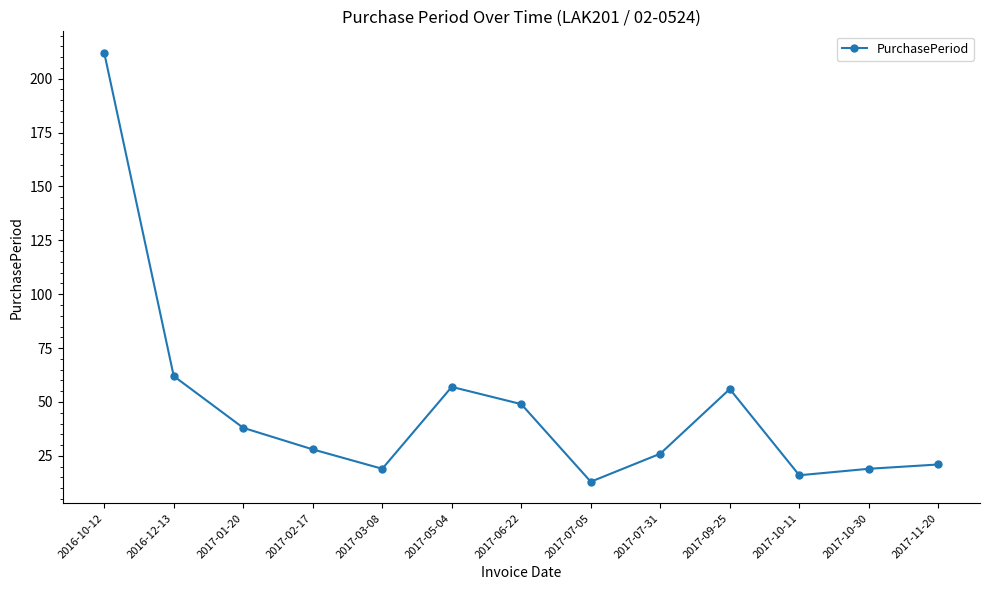

How many categories are shown in the chart?

13